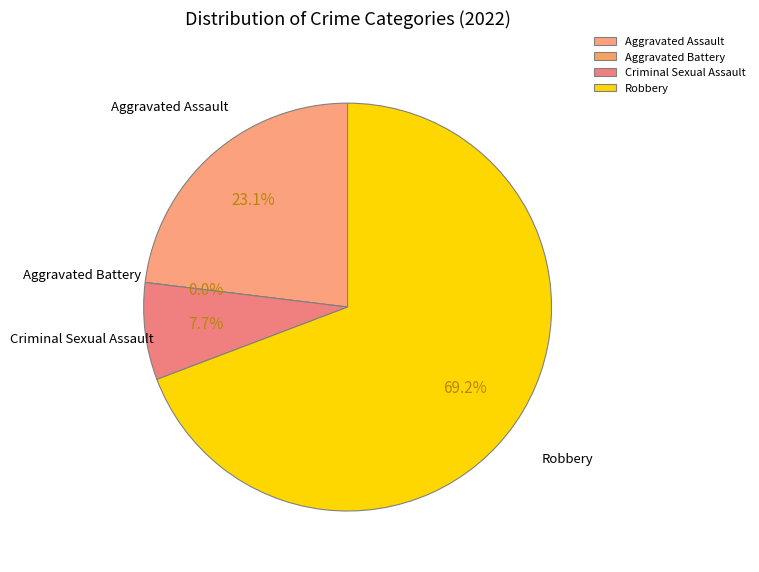

To the nearest percent, what is the combined percentage of Criminal Sexual Assault and Aggravated Assault?

31%